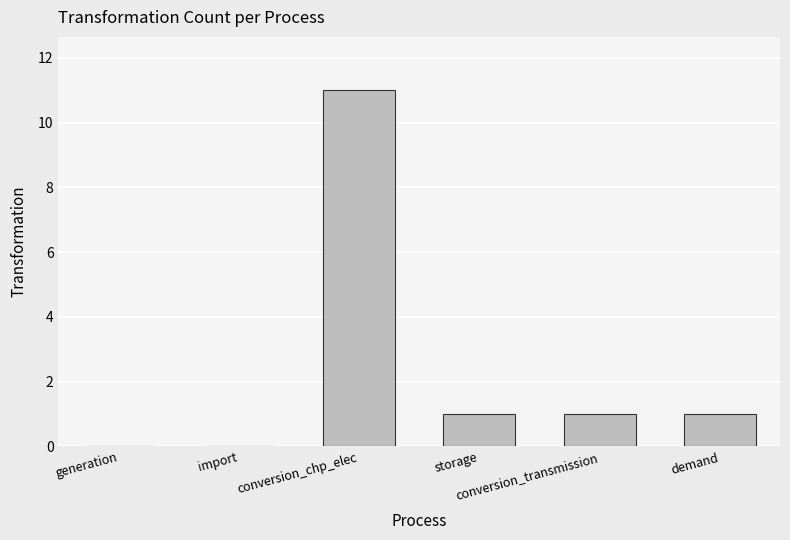

Reading left to right, what are all the values shown in this chart?

generation=0	import=0	conversion_chp_elec=11	storage=1	conversion_transmission=1	demand=1